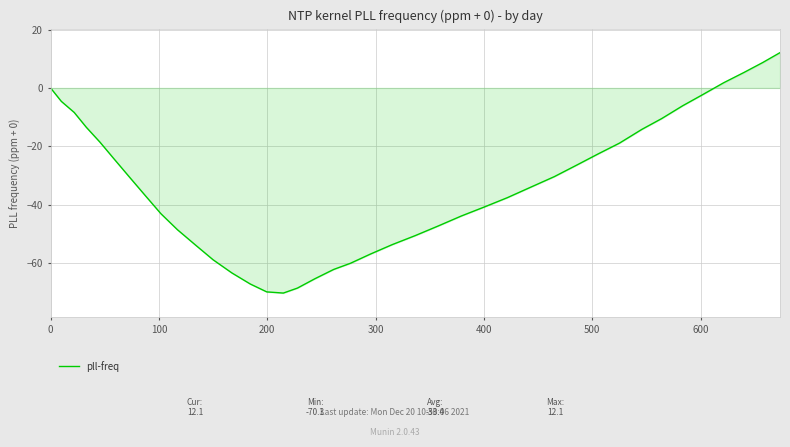

What is the difference between the maximum and minimum values?

82.4